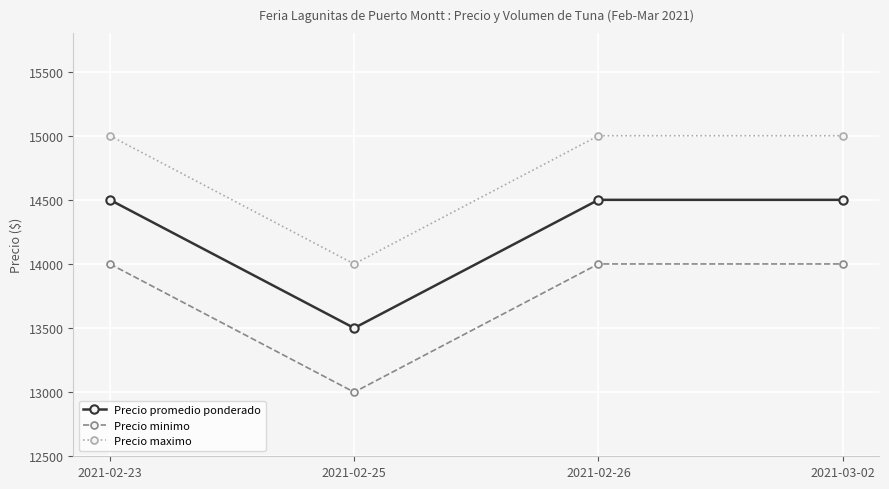

What are all the series names shown in the legend?

Precio promedio ponderado, Precio minimo, Precio maximo